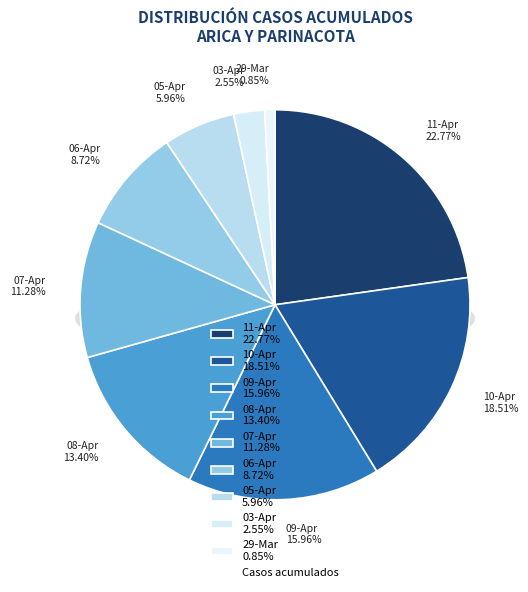

What is the ratio of the value at Arica y Parinacota (2020-04-06) to the value at Arica y Parinacota (2020-04-07)?

0.8